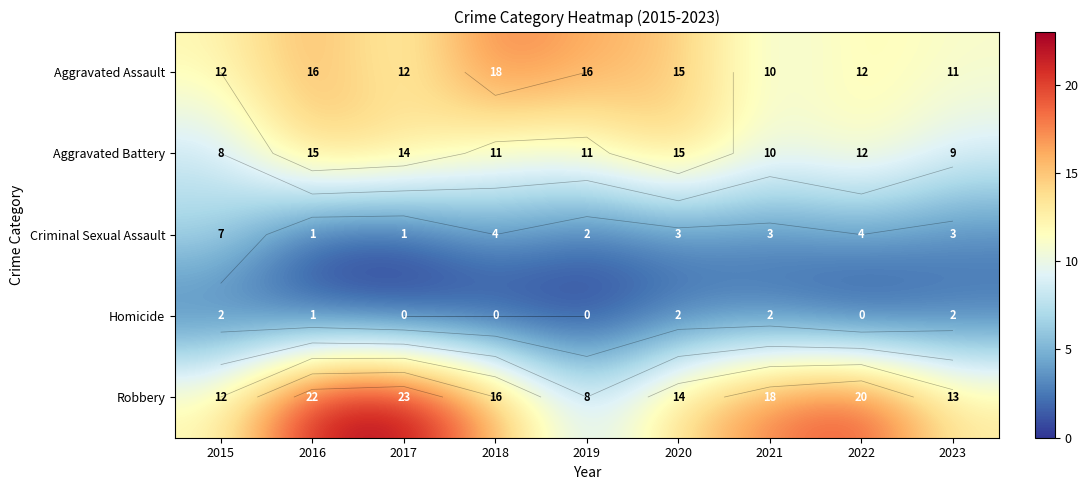

The value of Aggravated Assault at 2018 is 18. True or false?

True